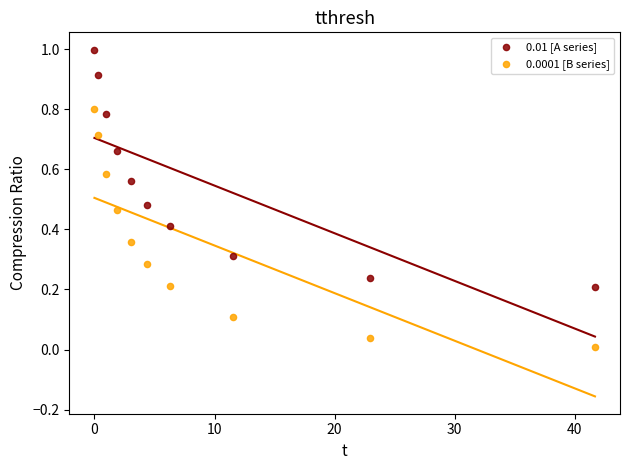

Which series has the largest Y range (max minus min)?

0.0001 [B series]